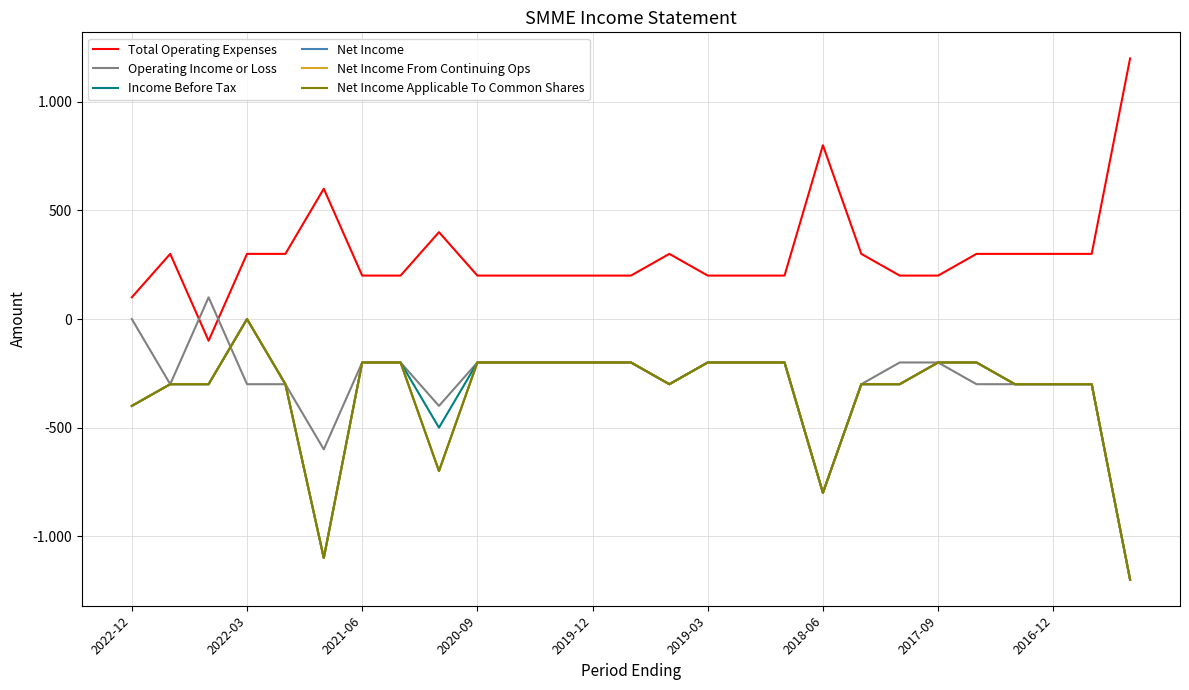

Does the chart display data point markers on the line(s)?

No